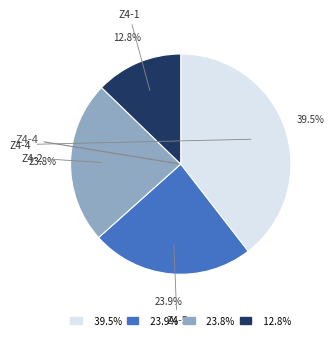

What is the largest slice in the pie chart?

Z4-4